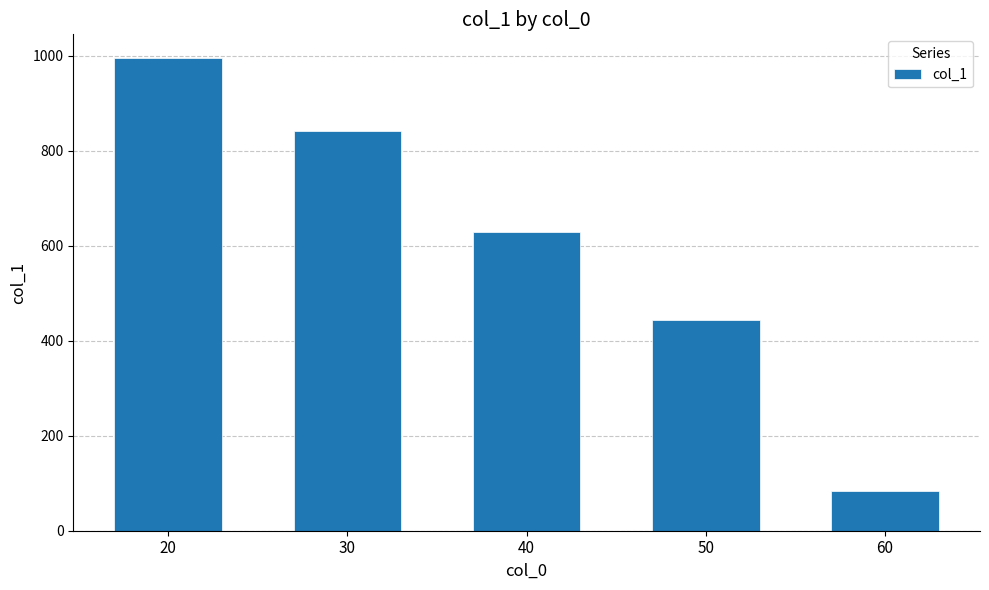

The value at 60 is 127. True or false?

False